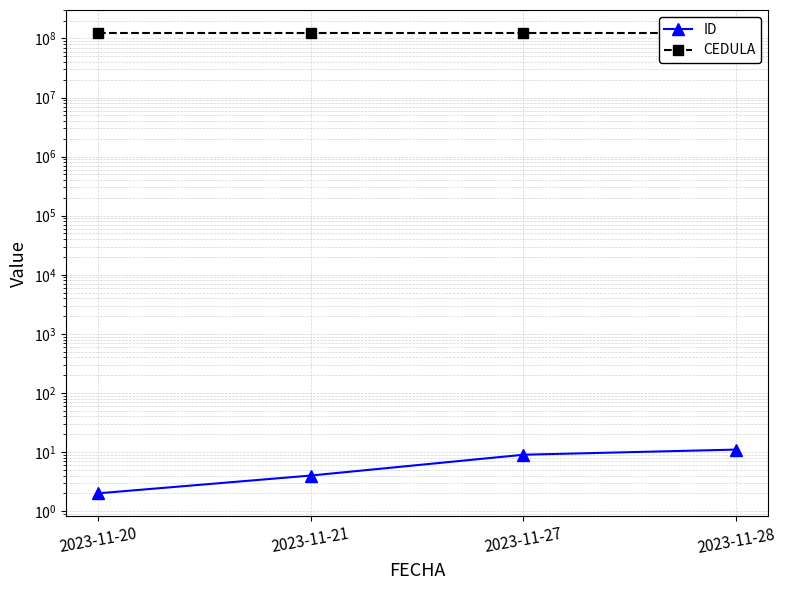

How many lines are shown in the chart?

2